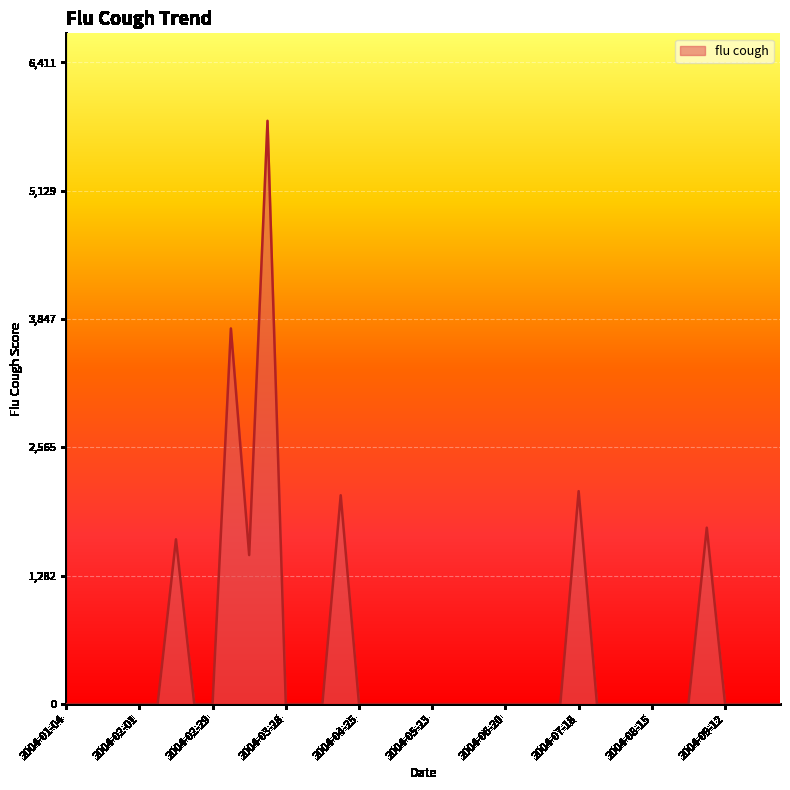

At which label is the value closest to 2914?

2004-07-18